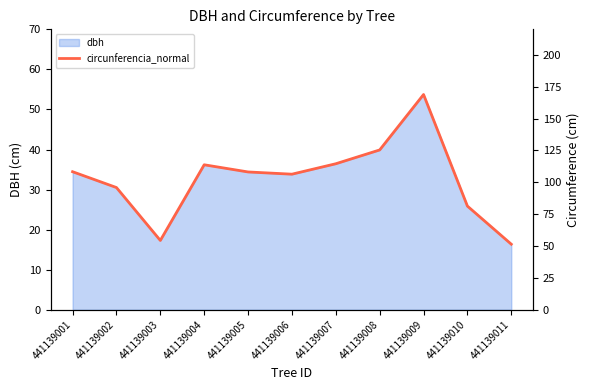

What is the approximate value at 441139002?

95.9